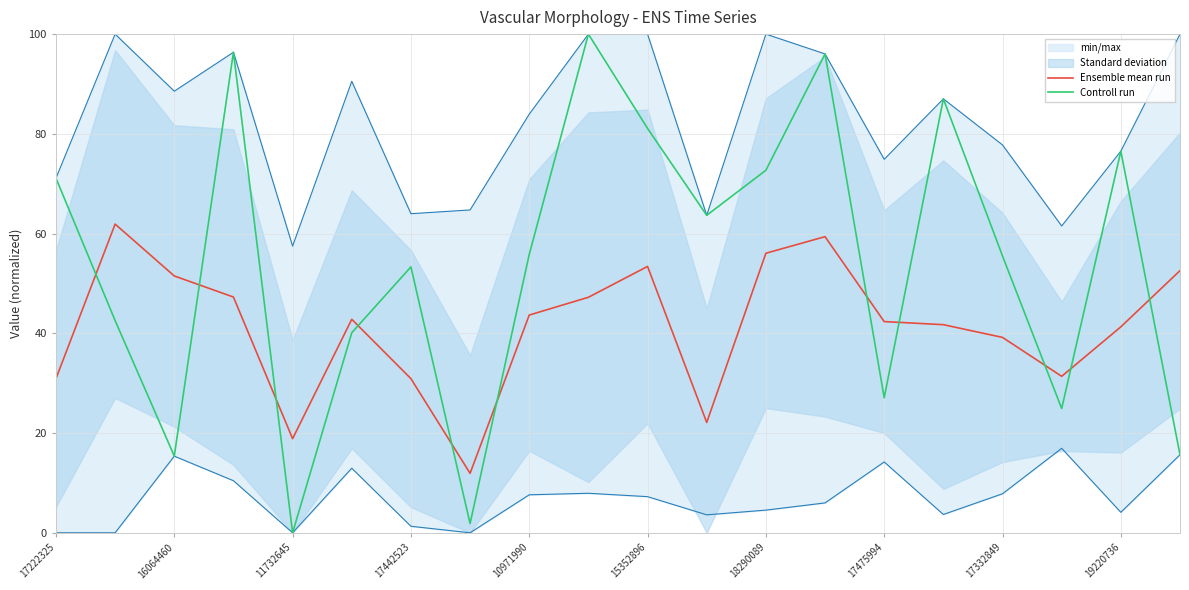

What is the lowest value of the Ensemble mean run series?

11.9